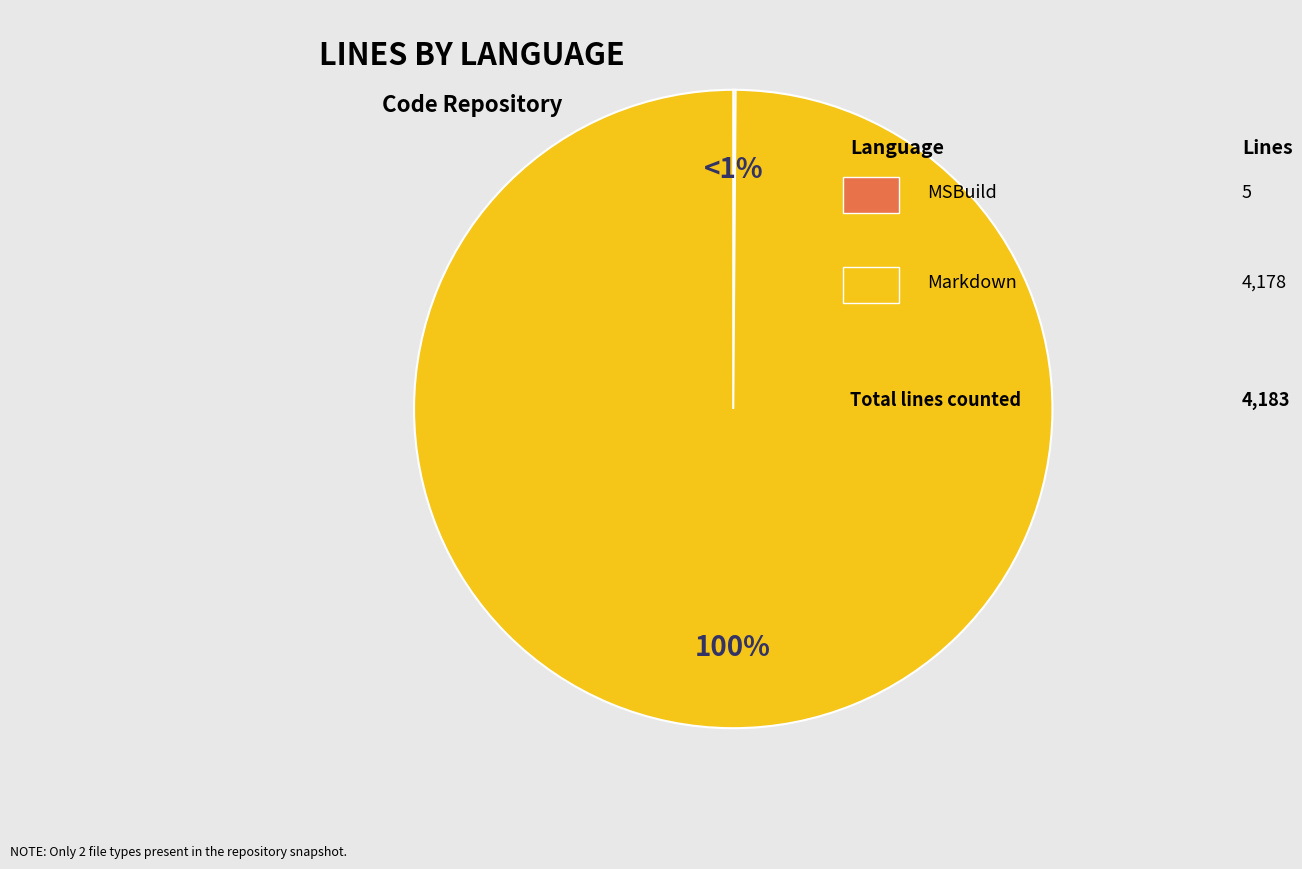

Rank the categories by value from highest to lowest.

Markdown, MSBuild